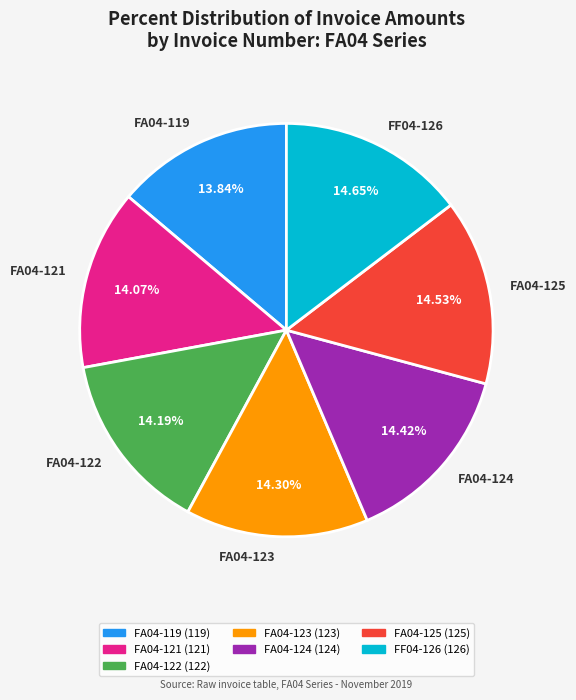

Do FA04-121 and FA04-119 together represent more than half of the pie?

No